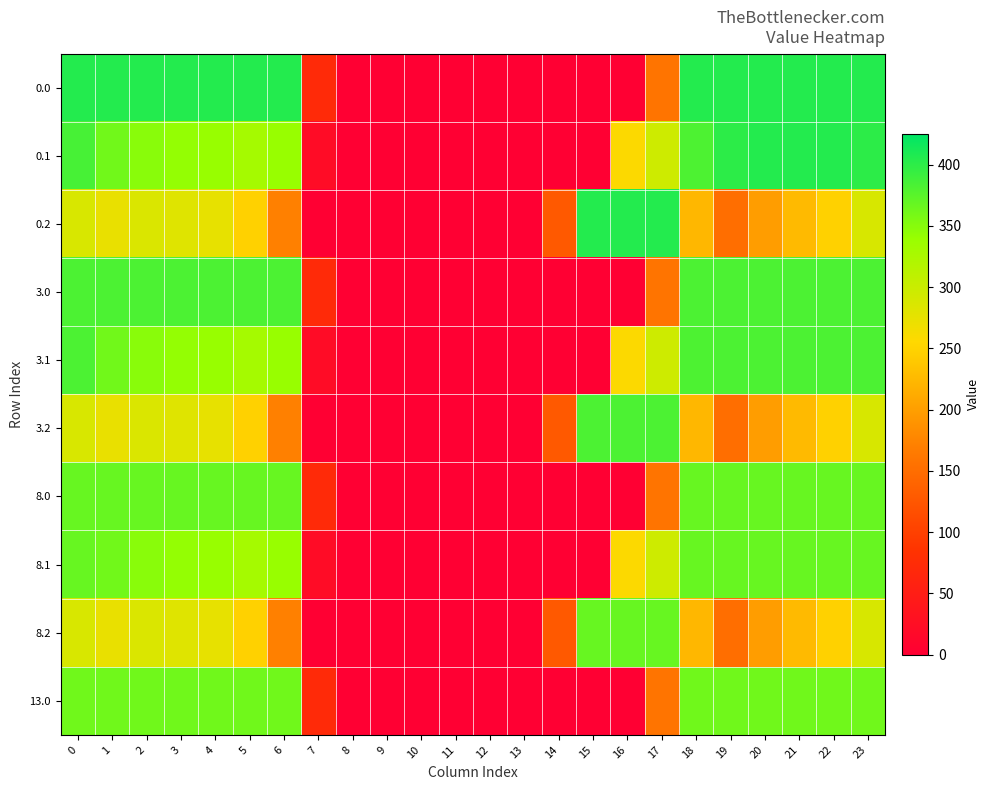

At 21, list the series in order from smallest to largest.

0.2, 3.2, 8.2, 13.0, 8.0, 8.1, 3.0, 3.1, 0.0, 0.1